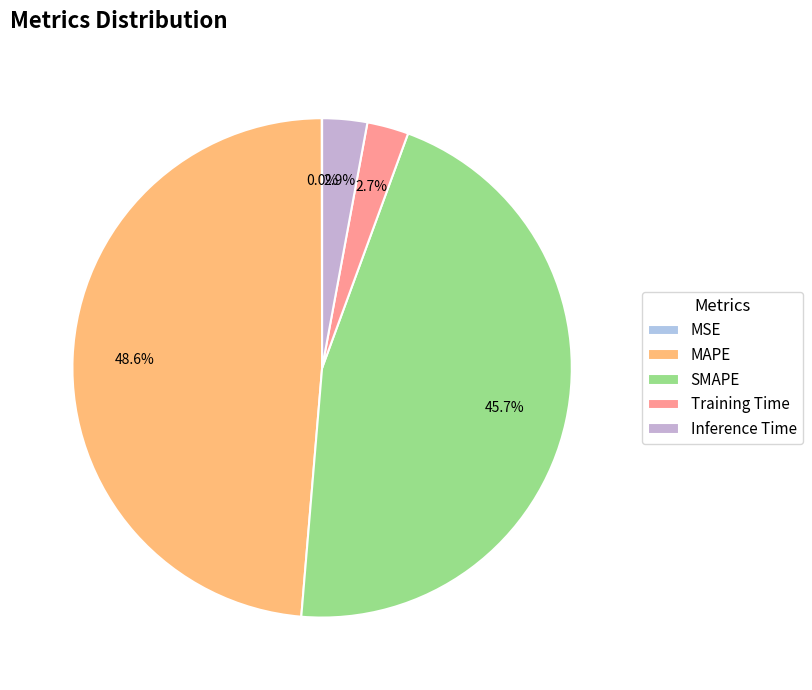

Count the number of slices in the pie.

5